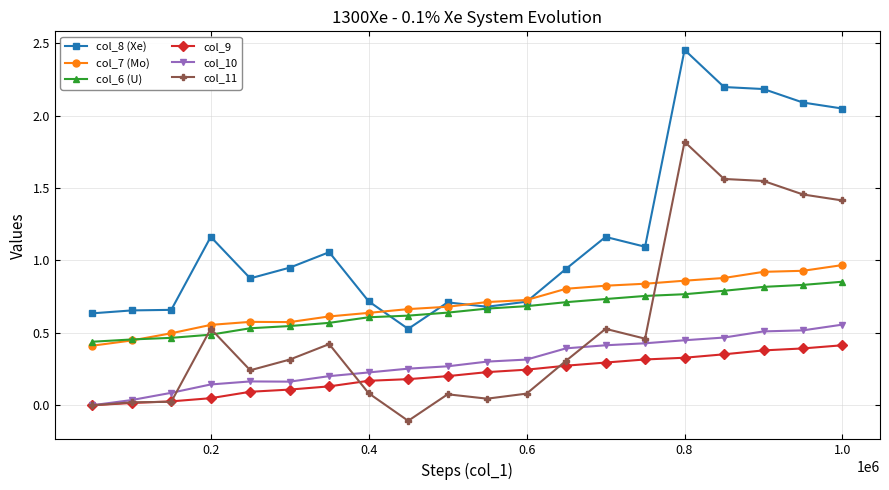

Rank the series by their maximum value, from highest to lowest.

col_8 (Xe), col_11, col_7 (Mo), col_6 (U), col_10, col_9